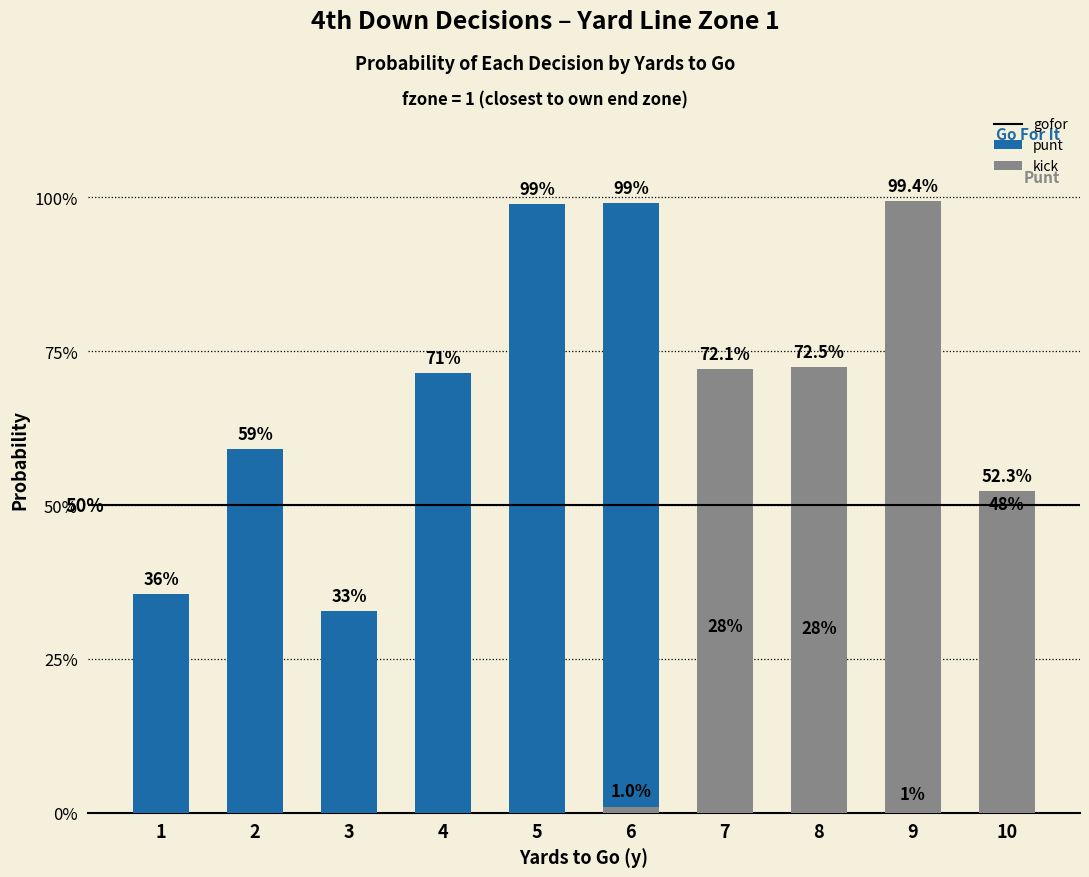

Which has a higher value, 6 or 8?

6